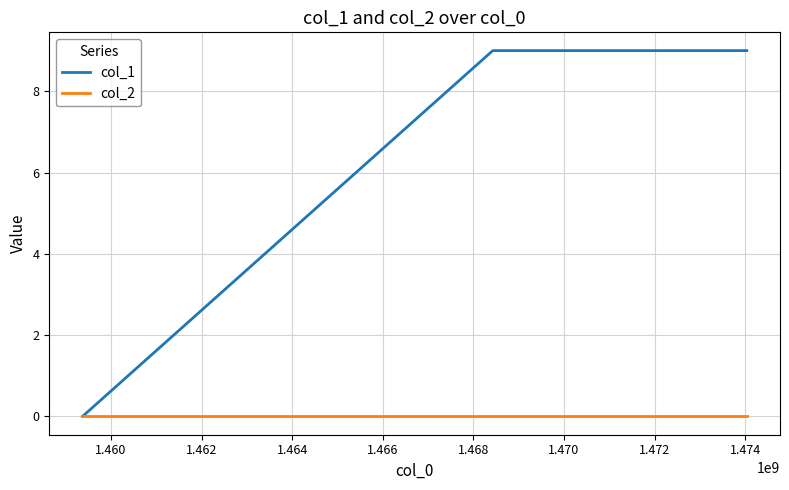

Rank the series by their average value, from lowest to highest.

col_2, col_1